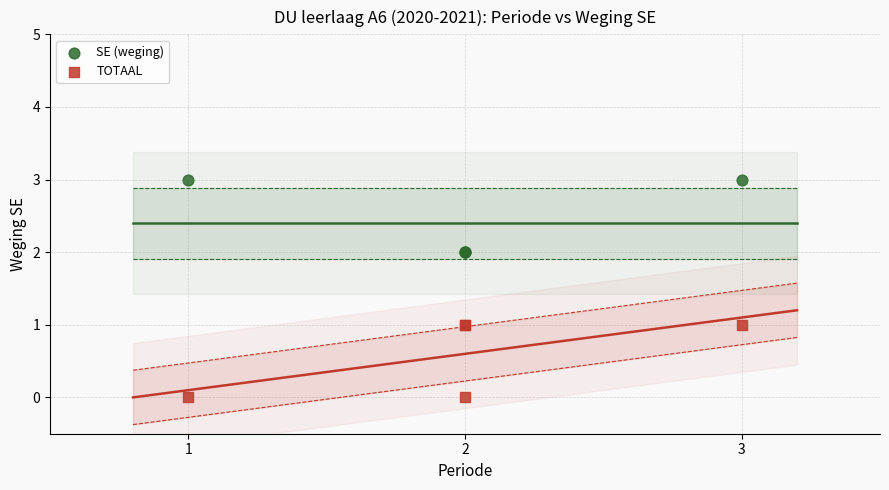

Which series reaches the maximum Y coordinate?

SE (weging)